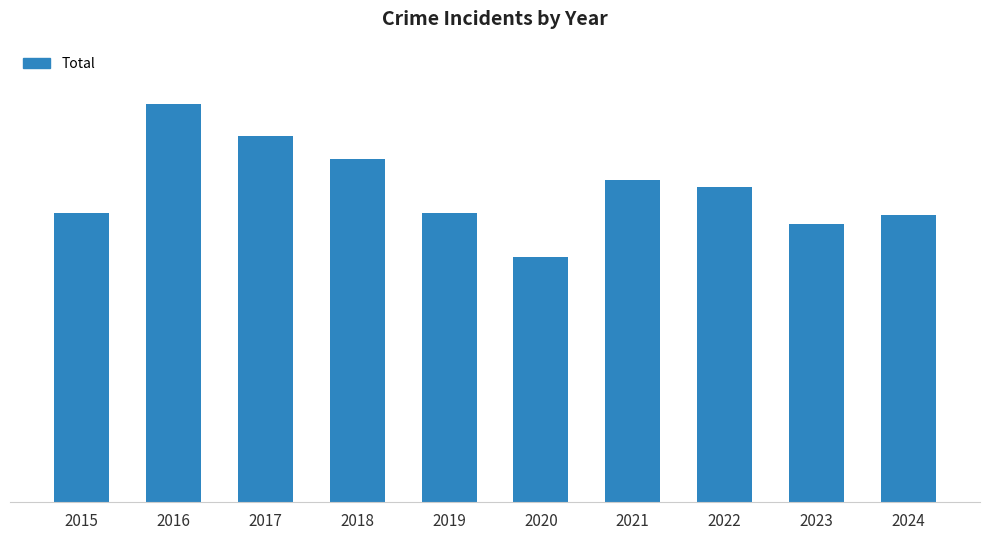

Reading left to right, extract all data points from this chart.

164	226	208	195	164	139	183	179	158	163